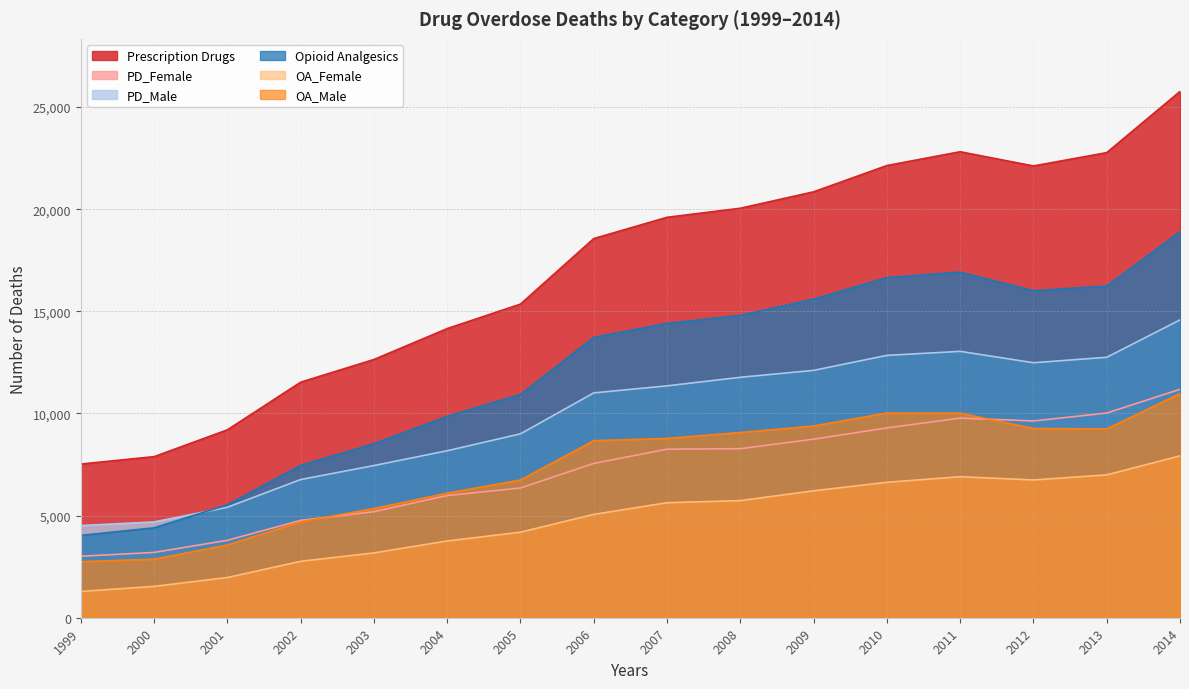

At how many categories does at least one series exceed 15680?

9